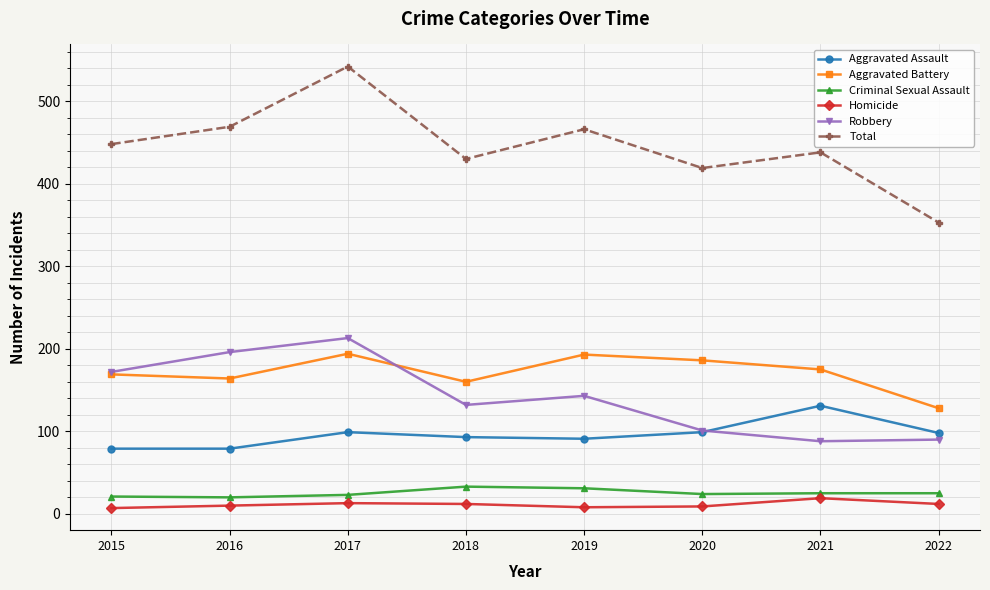

What is the total value across all series at 2022?

706